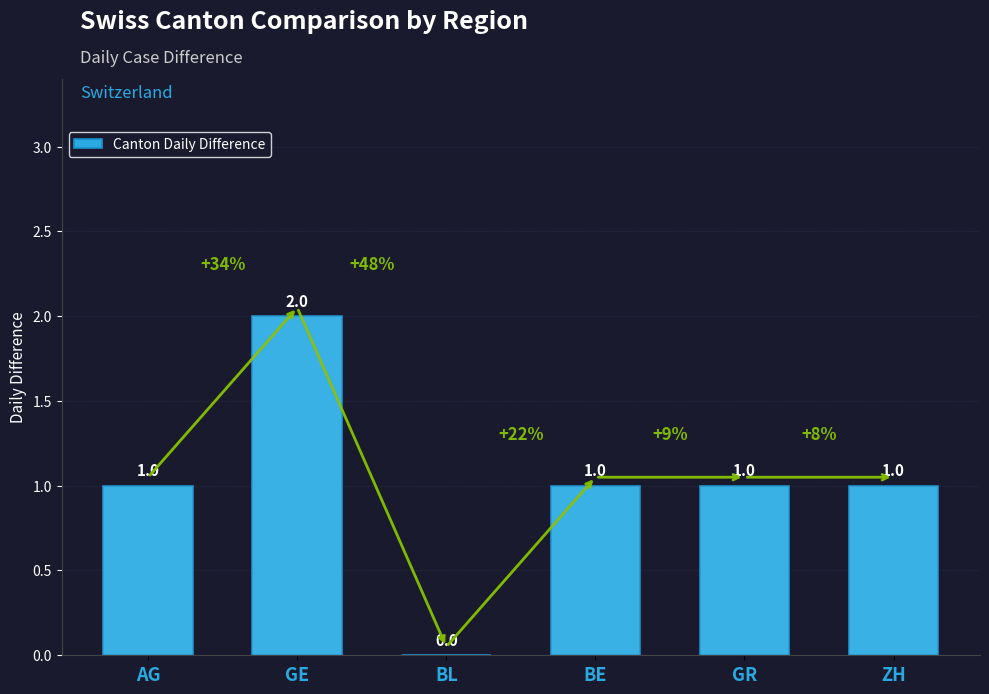

Reading left to right, list all the values displayed in this chart.

1	2	0	1	1	1